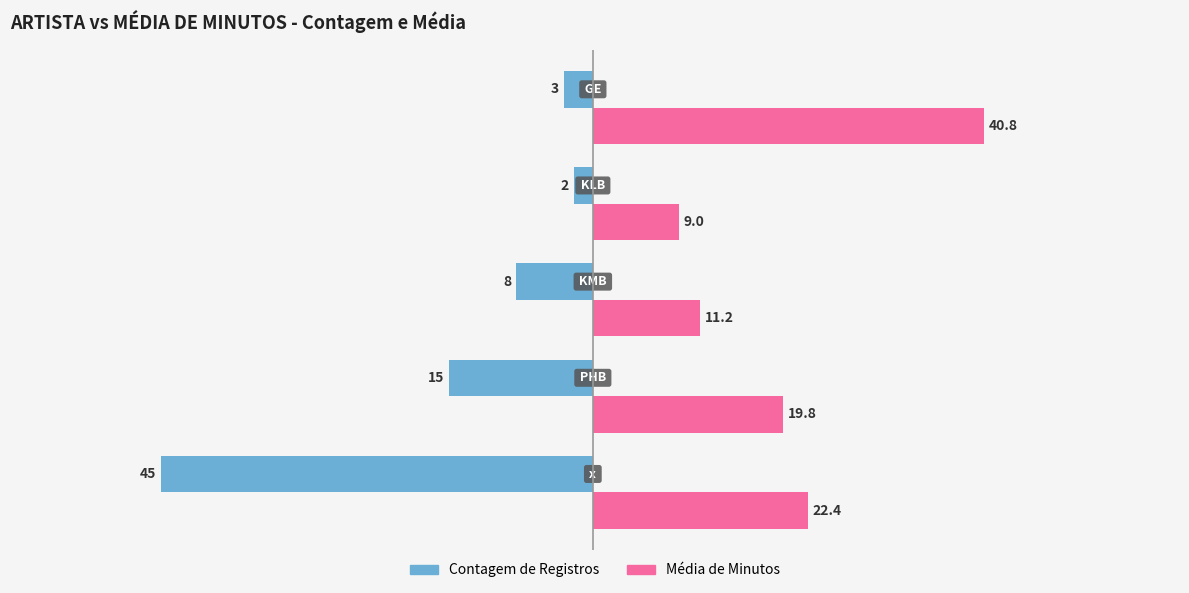

What is the maximum value shown in the chart?

40.8